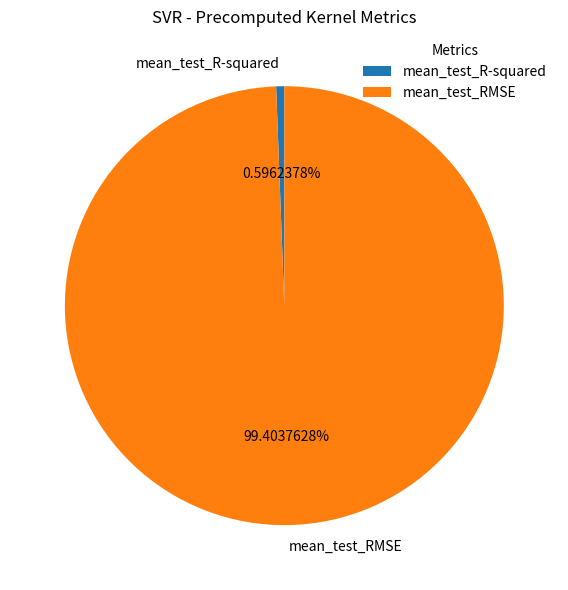

Combined, do mean_test_RMSE and mean_test_R-squared account for over 50%?

Yes